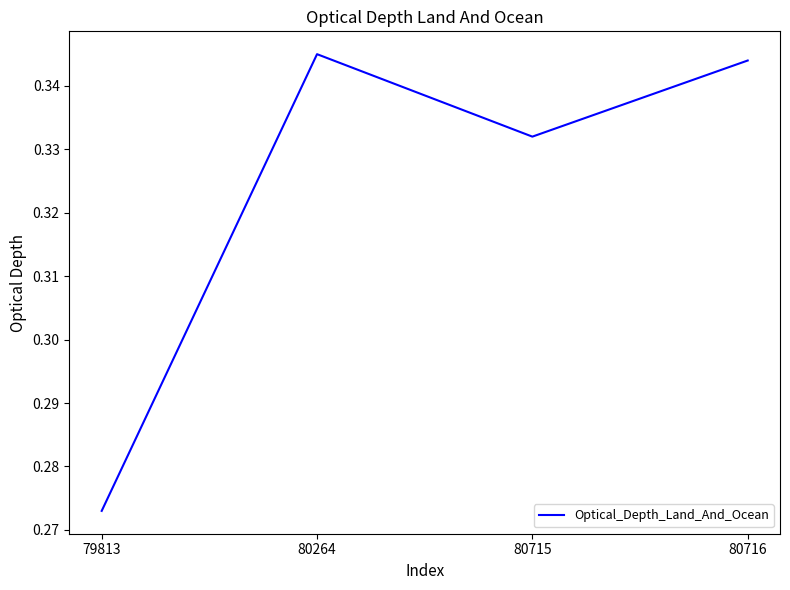

Is it true that the value at 80715 is 0.5?

False